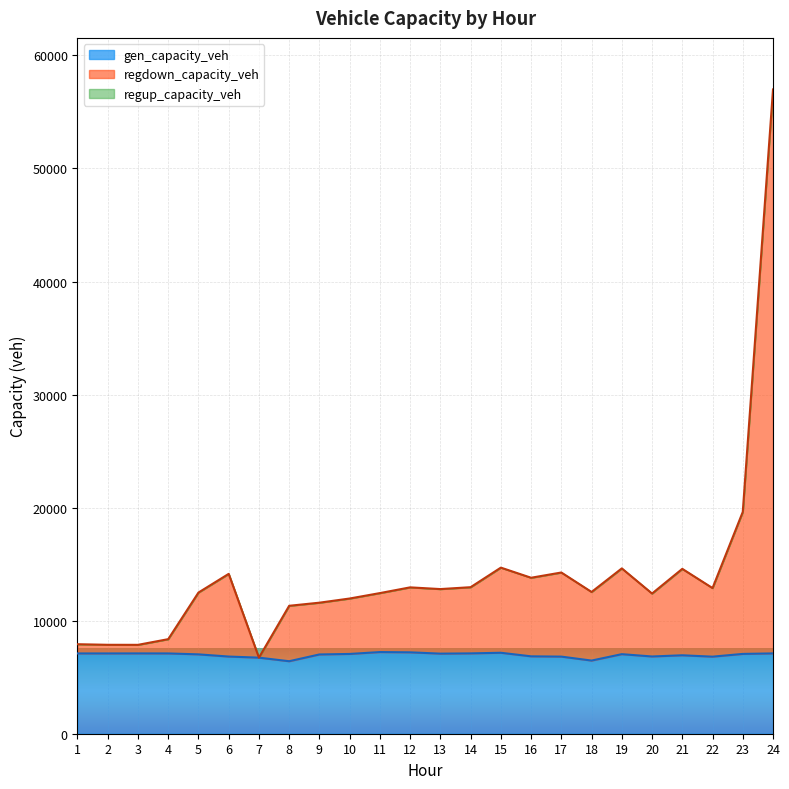

True or false: regdown_capacity_veh and gen_capacity_veh cross at least once.

False